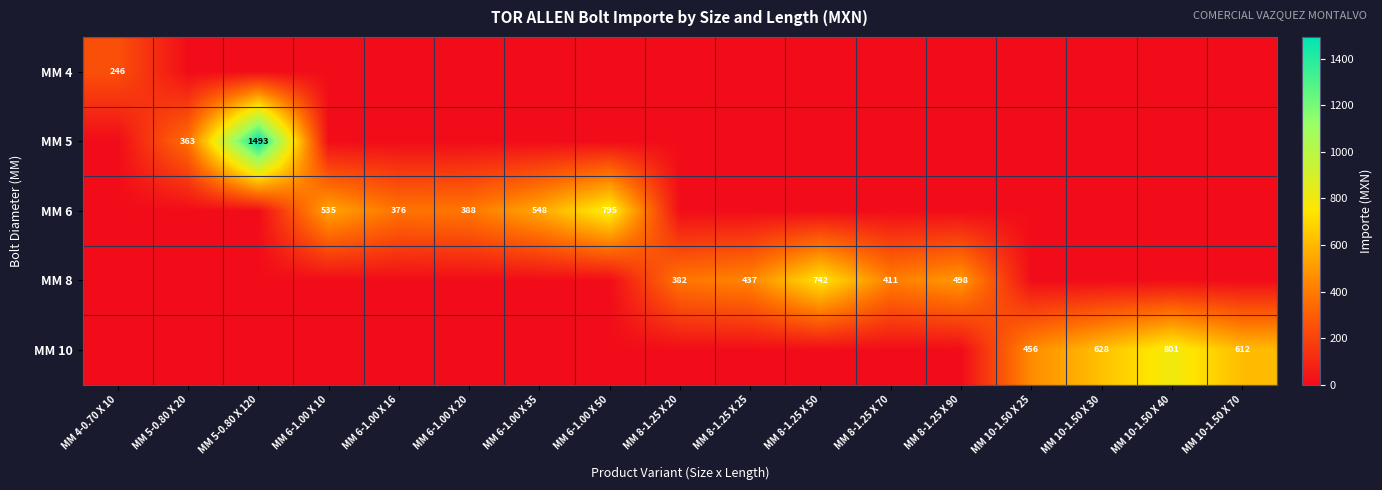

True or false: MM 10 has a value of 397 at MM 10-1.50 X 40.

False